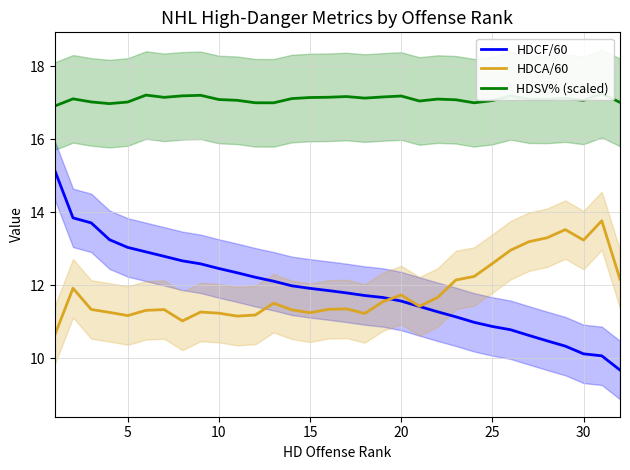

What is the sum of all HDCA/60 values?

378.1